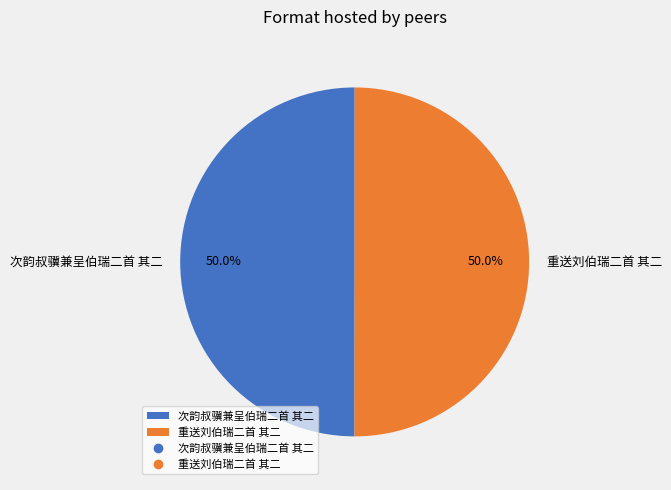

Approximately how many times larger is the value at 重送刘伯瑞二首 其二 compared to 次韵叔骥兼呈伯瑞二首 其二?

1.0